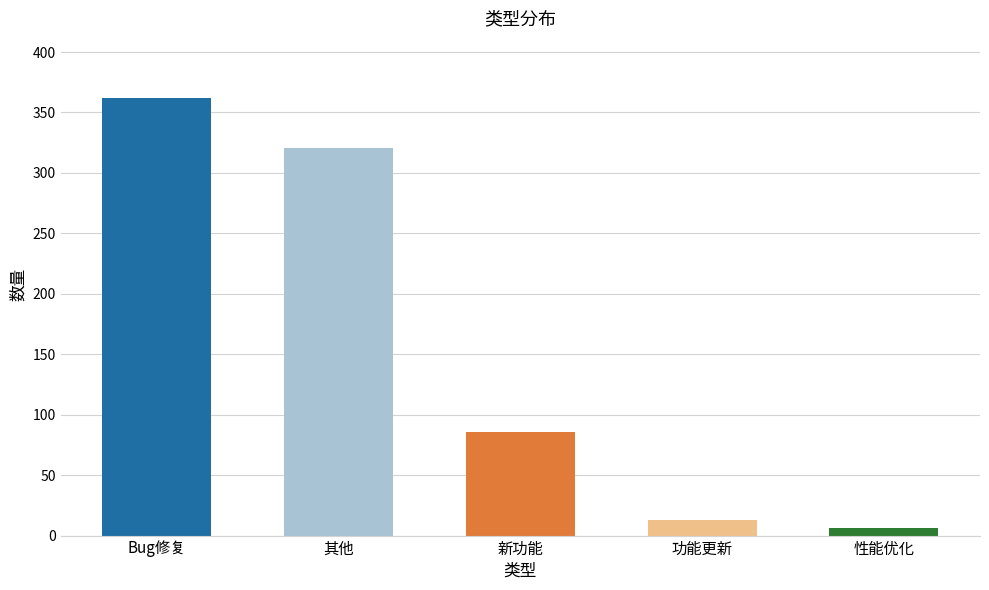

The value at Bug修复 is 238. True or false?

False